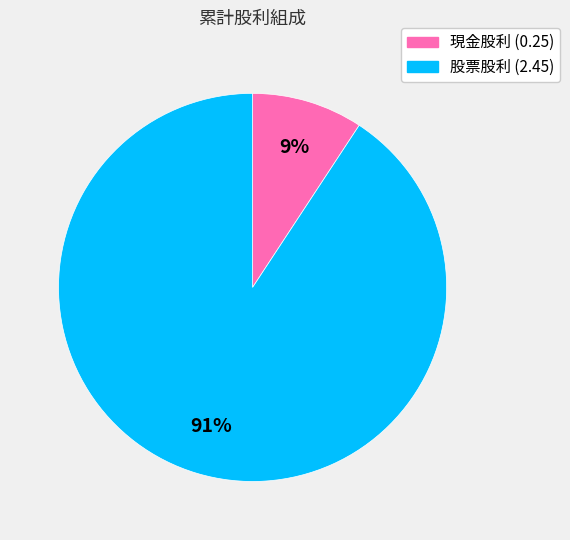

Is it true that 股票股利 (2.45) is 91% of the pie?

True